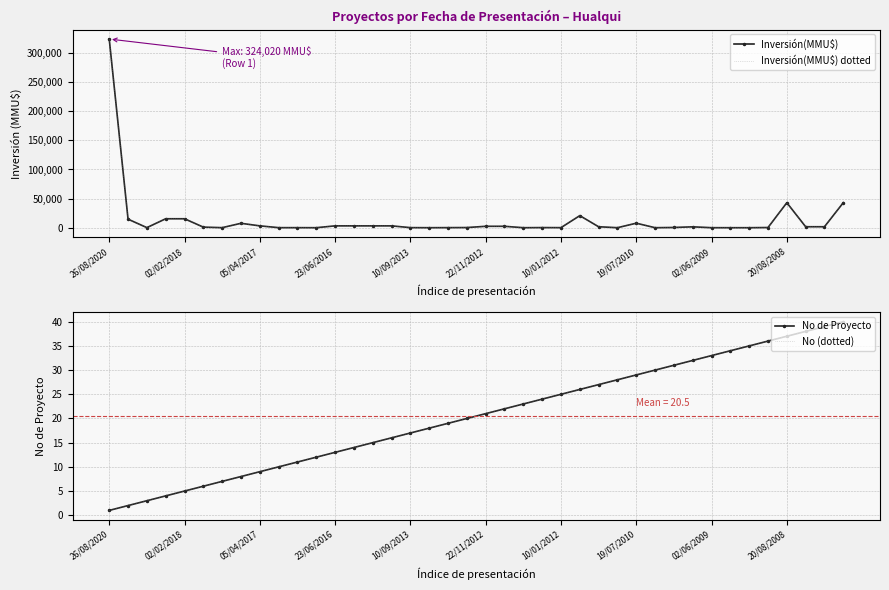

At which category does the chart reach its peak across all series?

26/08/2020